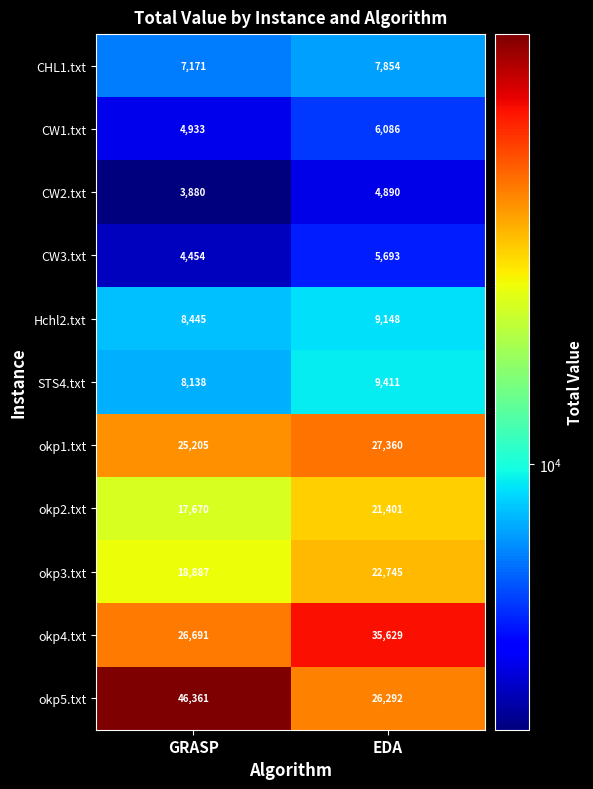

At which category is the sum across all series the highest?

EDA